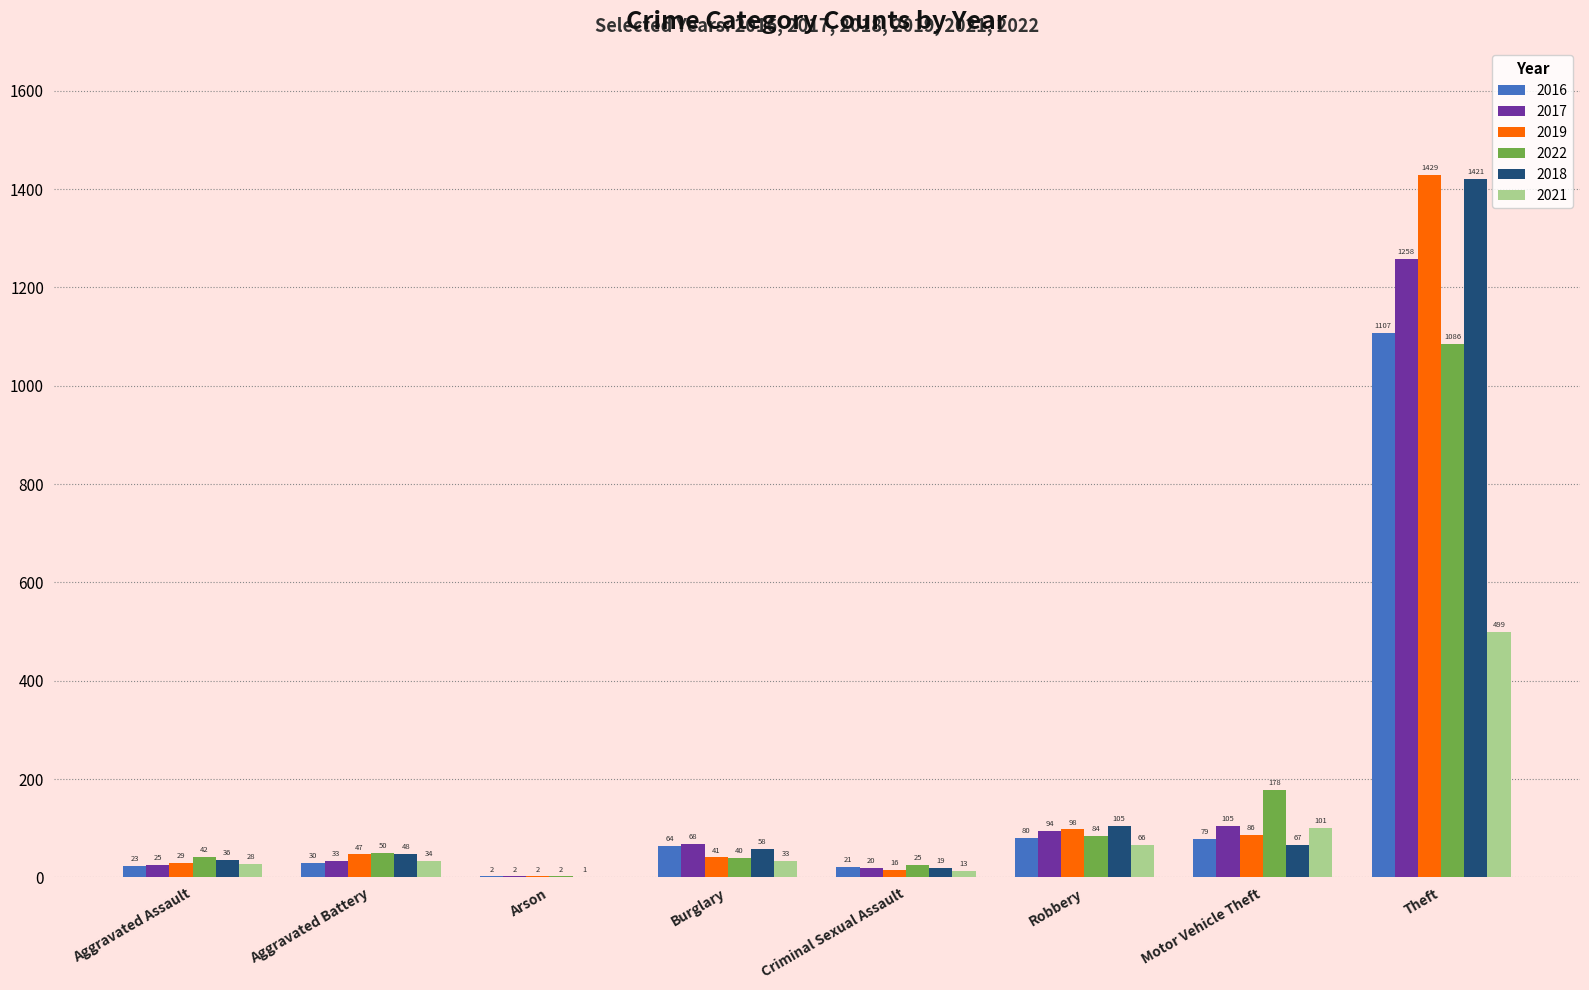

Between Burglary and Motor Vehicle Theft, which series saw the biggest shift?

2022